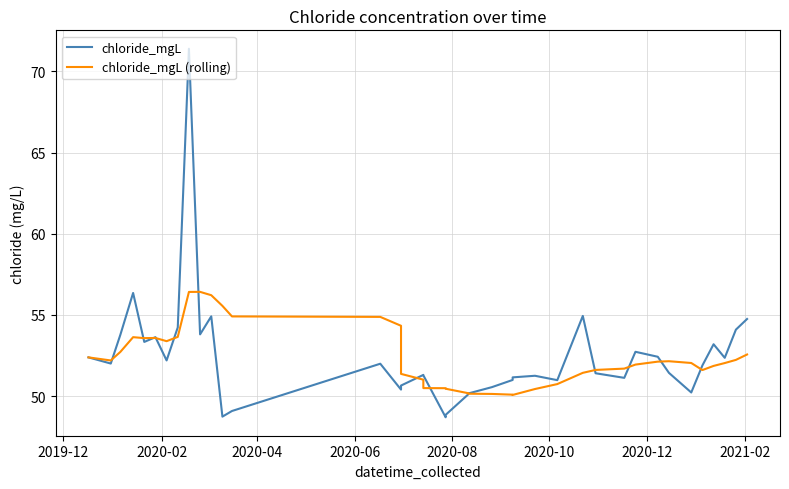

How many values in the chloride_mgL series exceed 51?

28